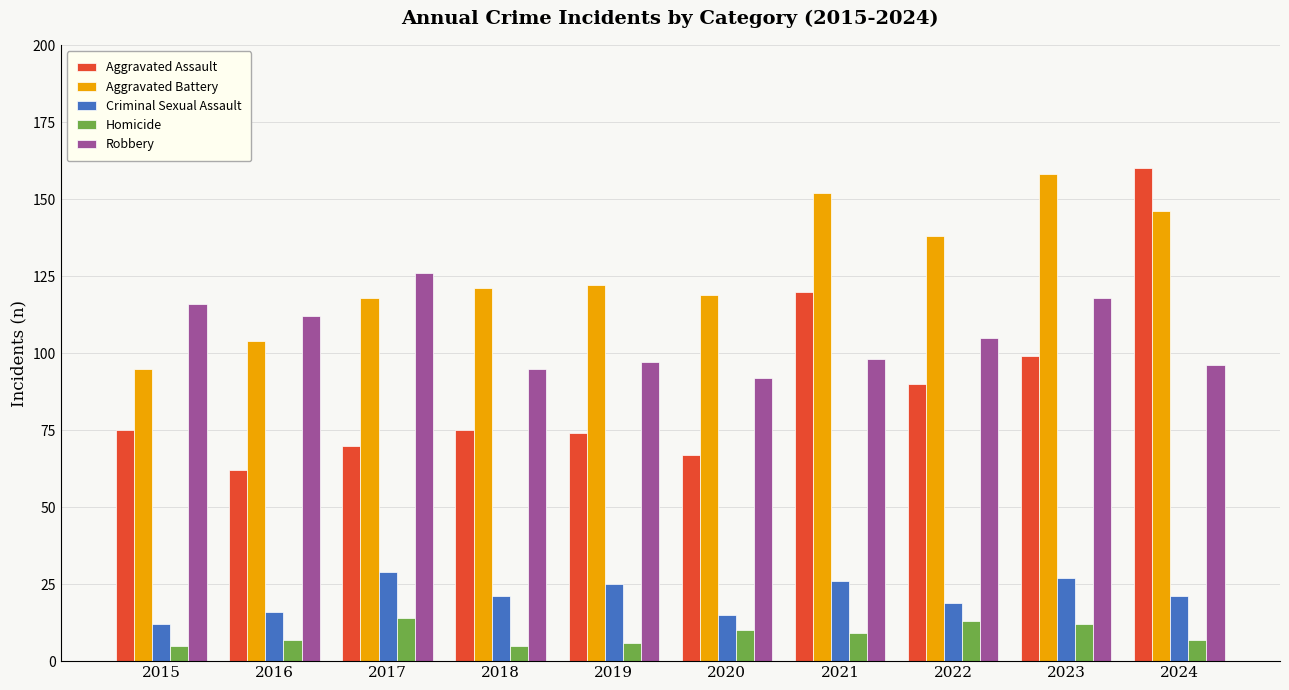

What is the difference between the highest and lowest values at 2020?

109